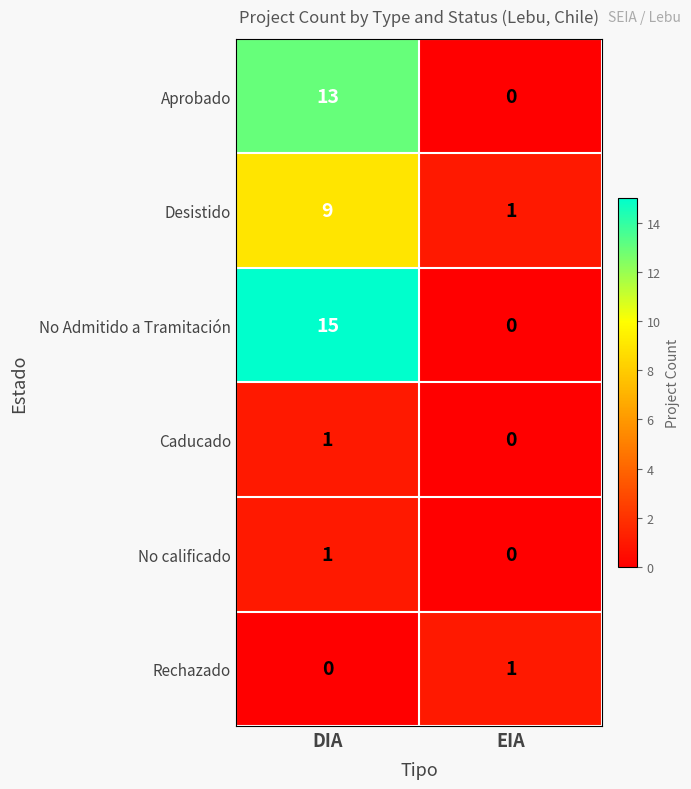

How many data points does each series have?

2